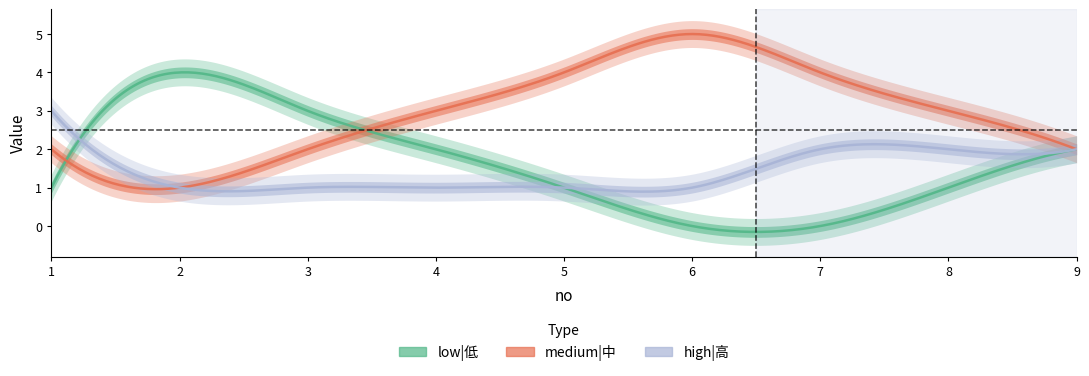

Which series has the largest range (max minus min)?

low|低